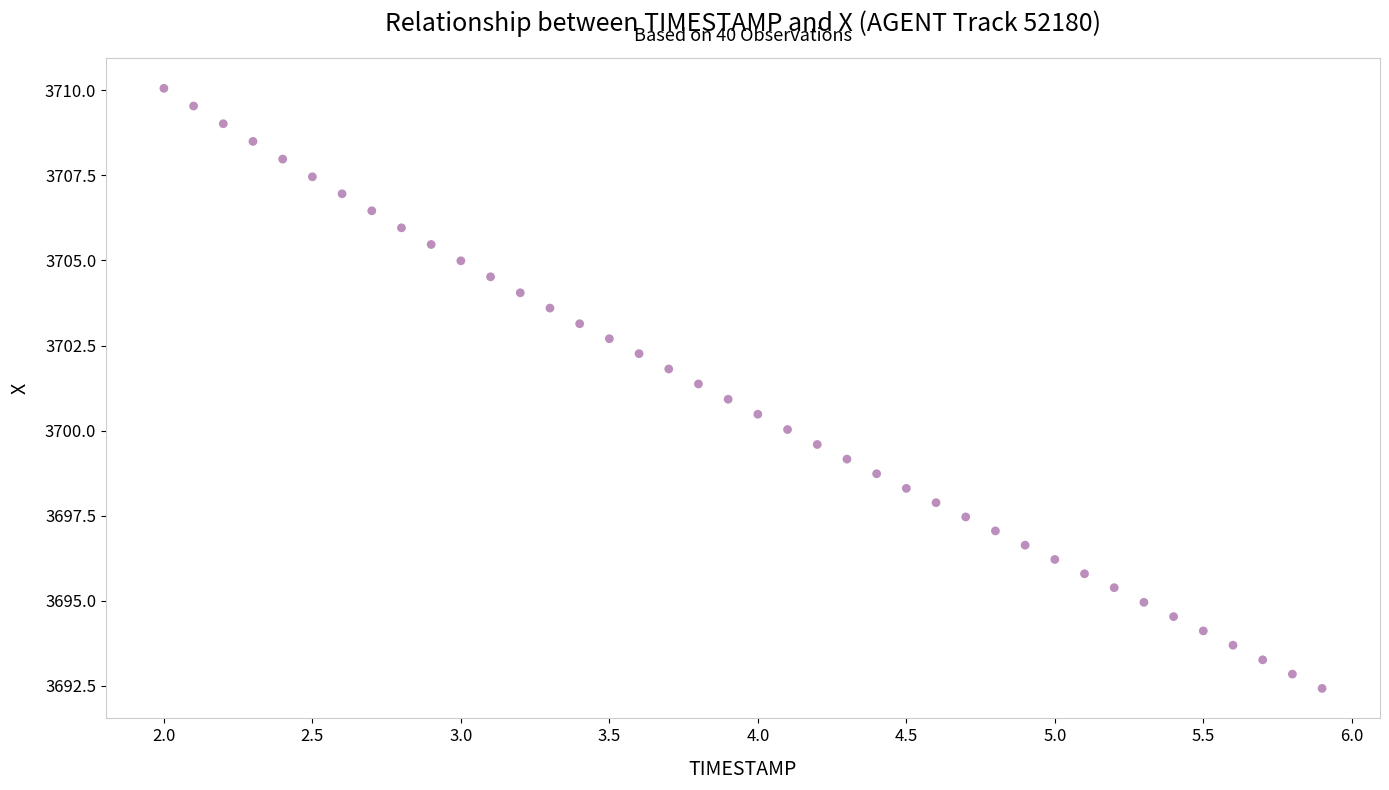

What is the range of X values (max minus min)?

3.9